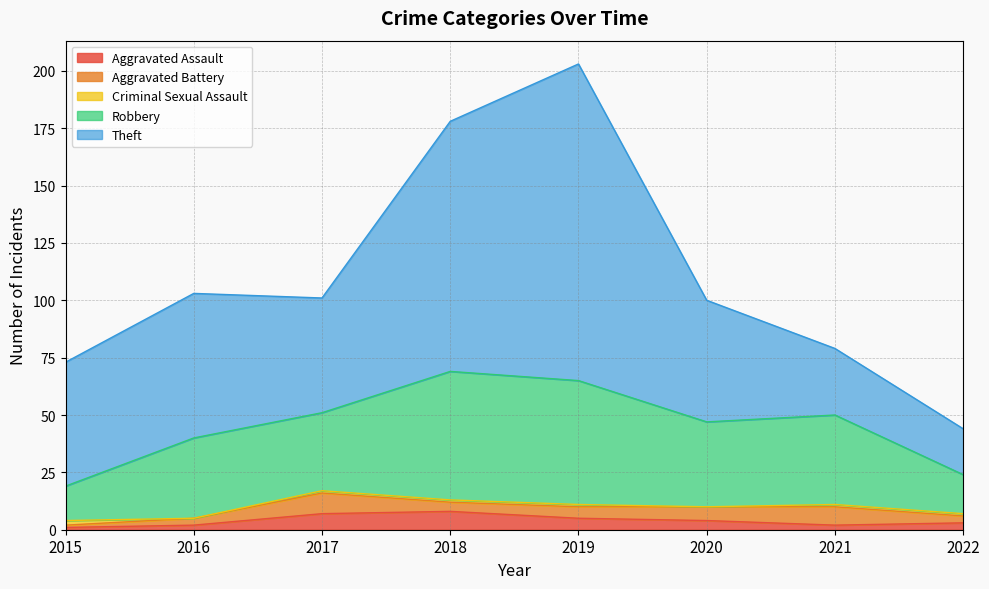

How many lines are shown in the chart?

5